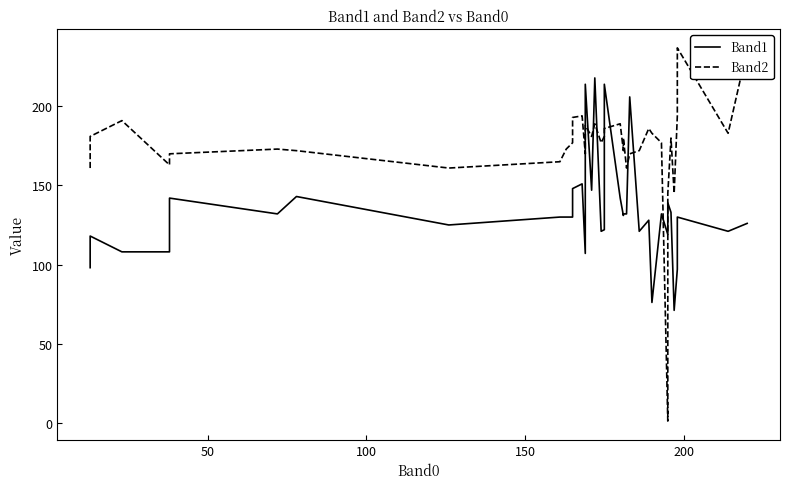

Does the chart have visible grid lines?

No